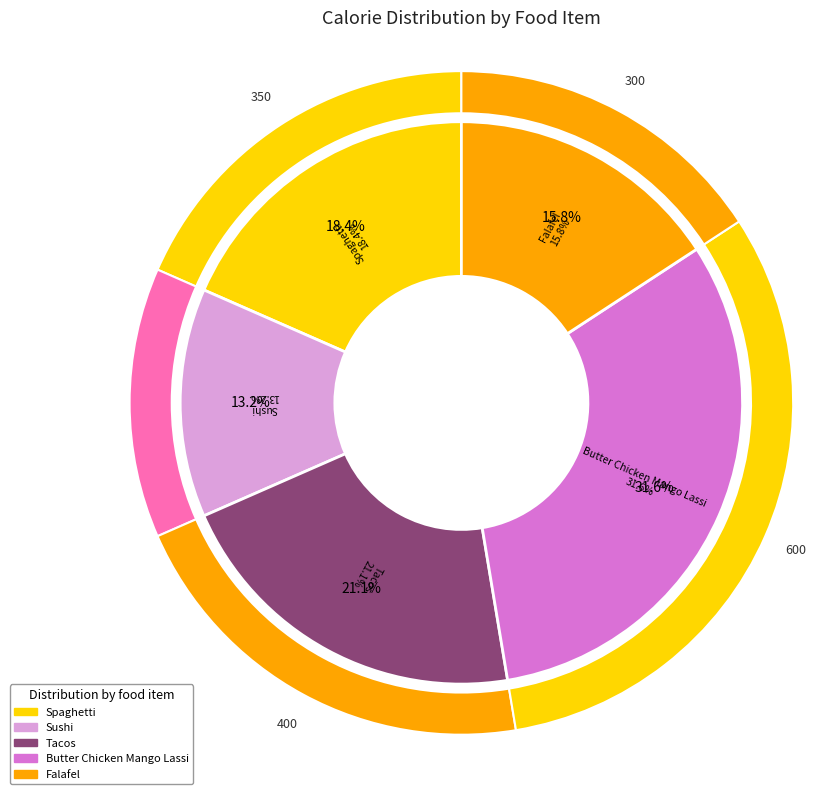

Is it true that Spaghetti is 27% of the pie?

False